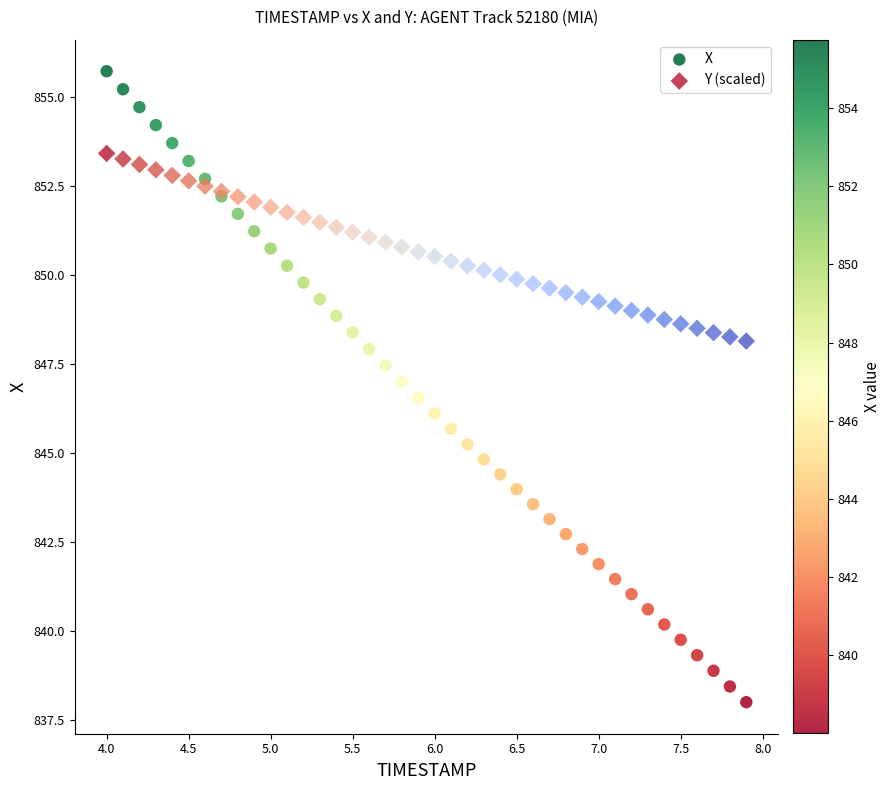

Which series contains the highest Y value?

X